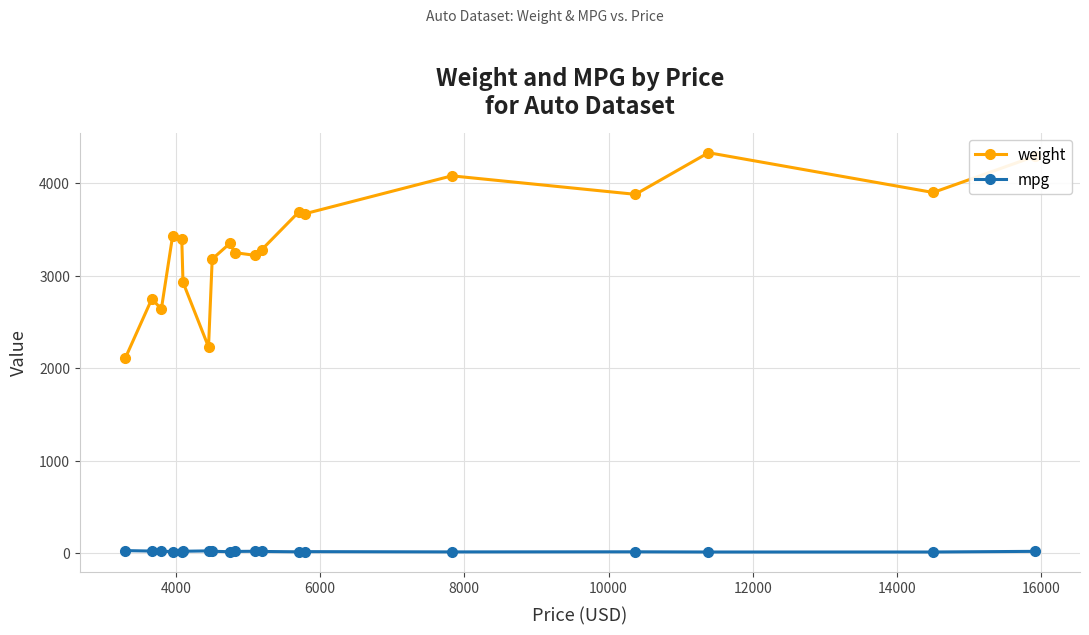

List the series in order of their peak value, highest first.

weight, mpg